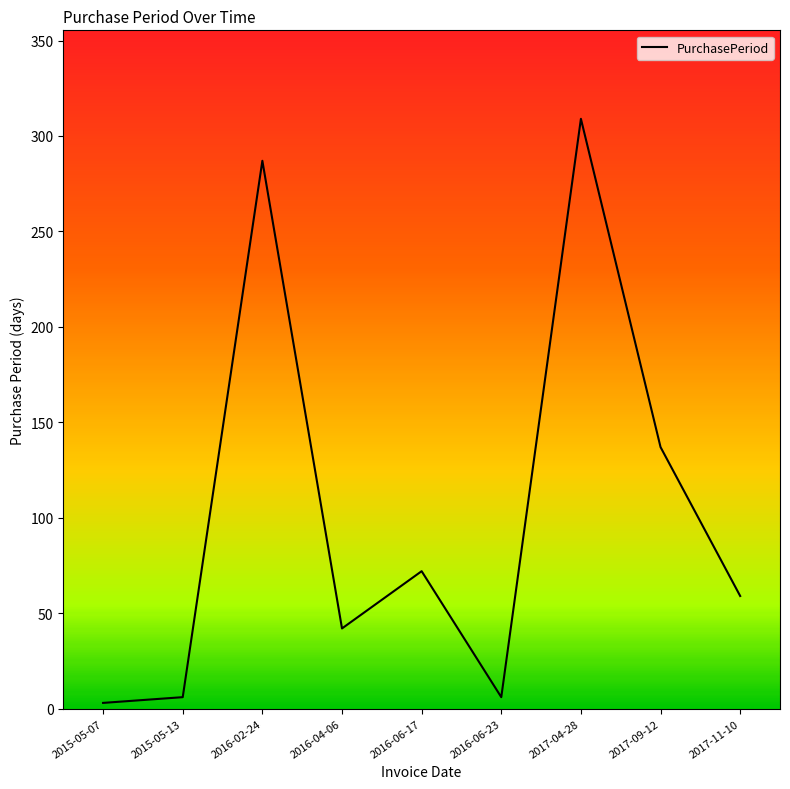

Count the number of data series in this chart.

1